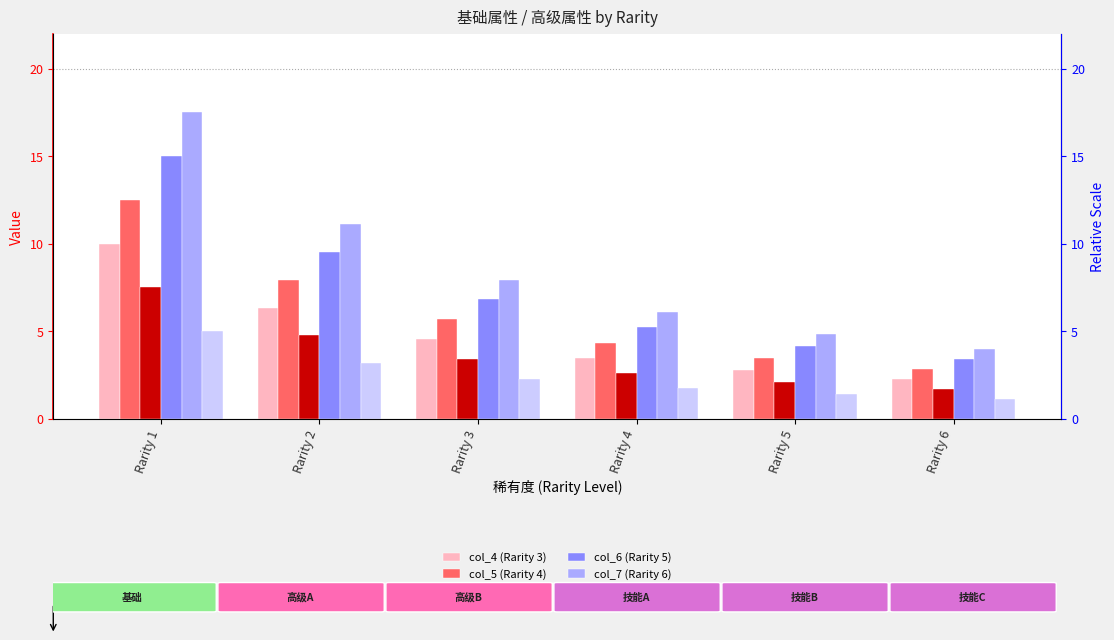

Reading left to right, list all the values displayed in this chart.

col_4 (Rarity 3): 10.0	6.3	4.5	3.5	2.8	2.3
col_5 (Rarity 4): 12.5	7.9	5.7	4.3	3.5	2.9
col_3 (Rarity 2): 7.5	4.8	3.4	2.6	2.1	1.7
col_6 (Rarity 5): 15.0	9.5	6.8	5.2	4.2	3.4
col_7 (Rarity 6): 17.5	11.1	8.0	6.1	4.9	4.0
col_8 (Rarity 1): 5.0	3.2	2.3	1.7	1.4	1.1